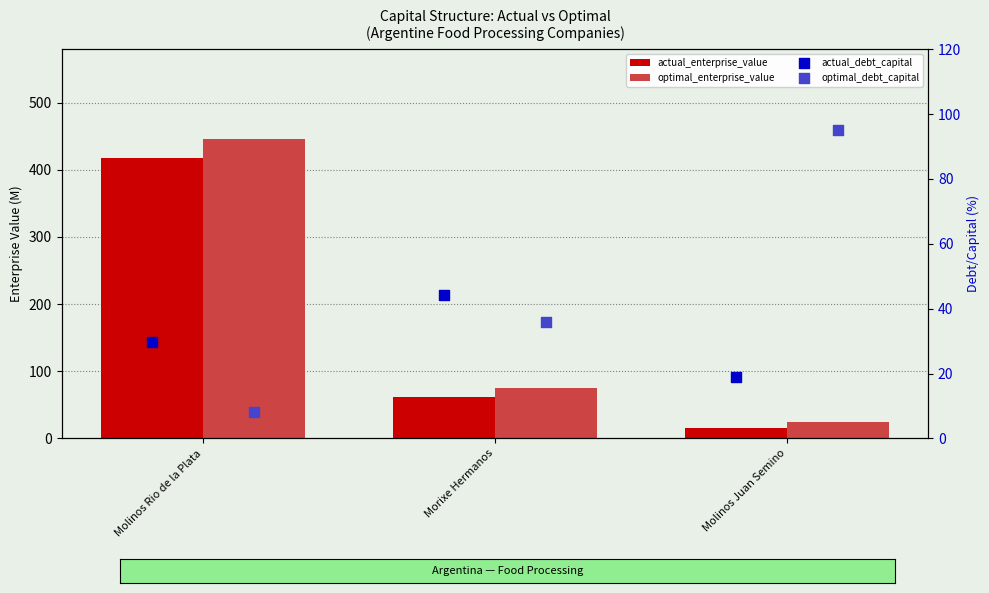

Which series has the largest total across all categories?

optimal_enterprise_value